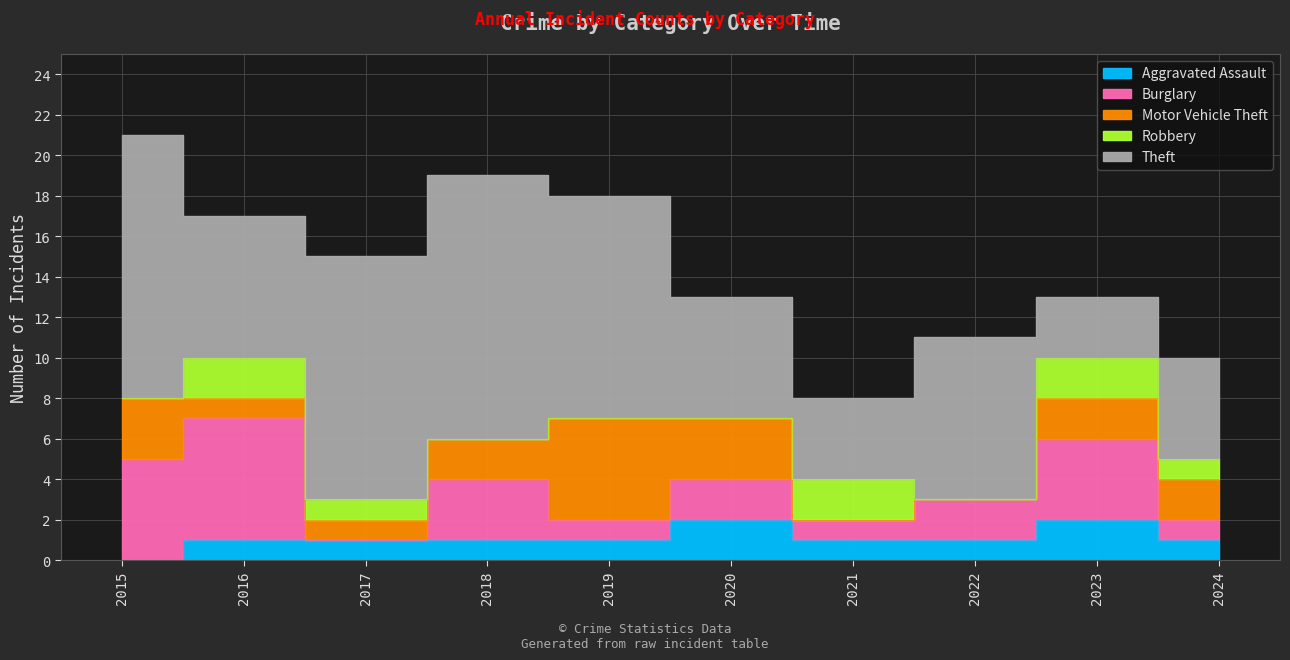

What is the average value of the Theft series?

8